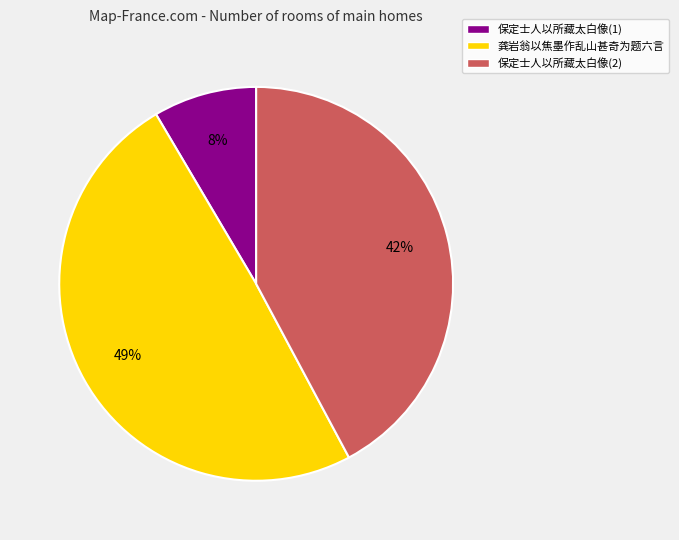

The 保定士人以所藏太白像(2) slice represents 42% of the pie. True or false?

True